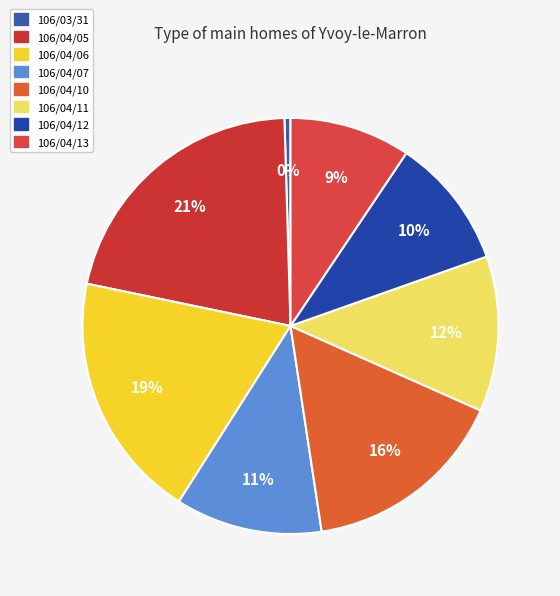

Is 106/04/12 the majority of the pie?

No